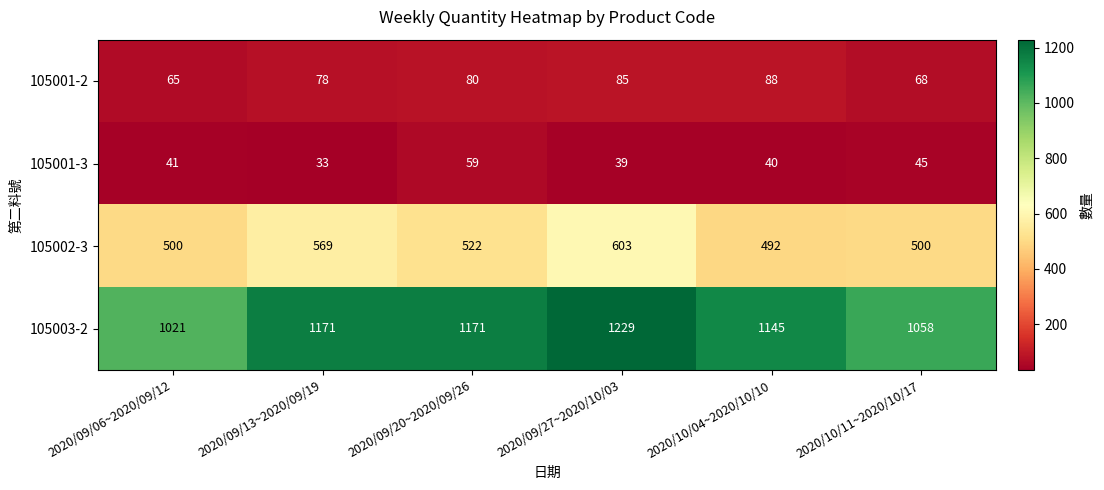

Rank the categories by 105001-2 value from lowest to highest.

2020/09/06~2020/09/12, 2020/10/11~2020/10/17, 2020/09/13~2020/09/19, 2020/09/20~2020/09/26, 2020/09/27~2020/10/03, 2020/10/04~2020/10/10